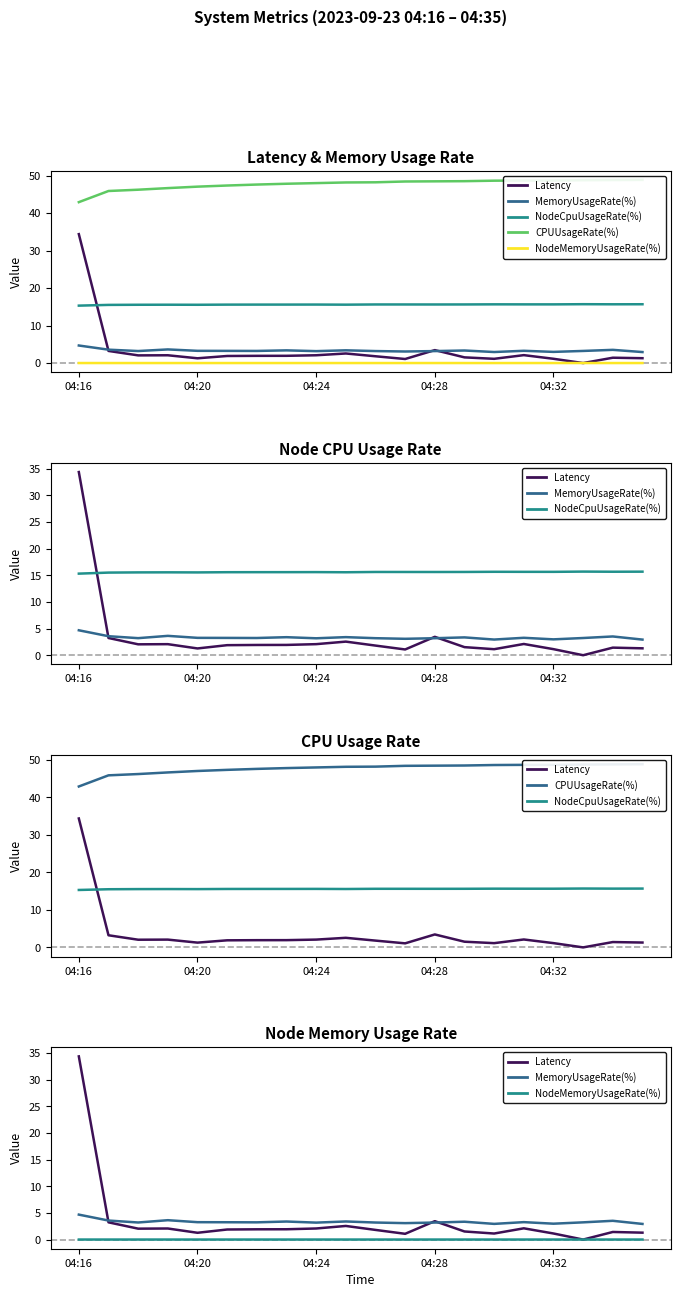

True or false: NodeMemoryUsageRate(%) has more than 0 points higher than both neighbors.

True